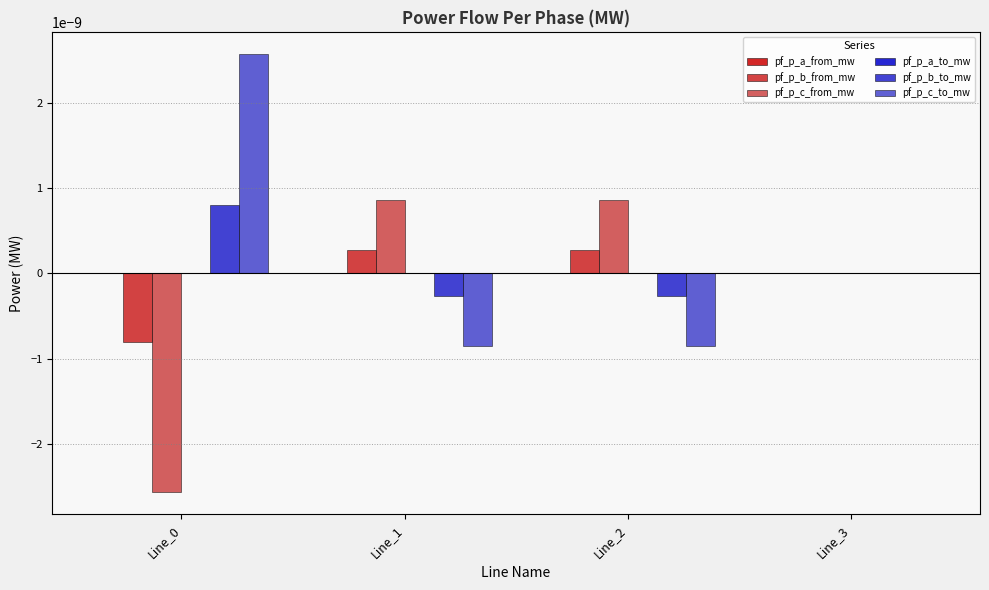

True or false: pf_p_b_from_mw has a value of 0.0 at Line_1.

True